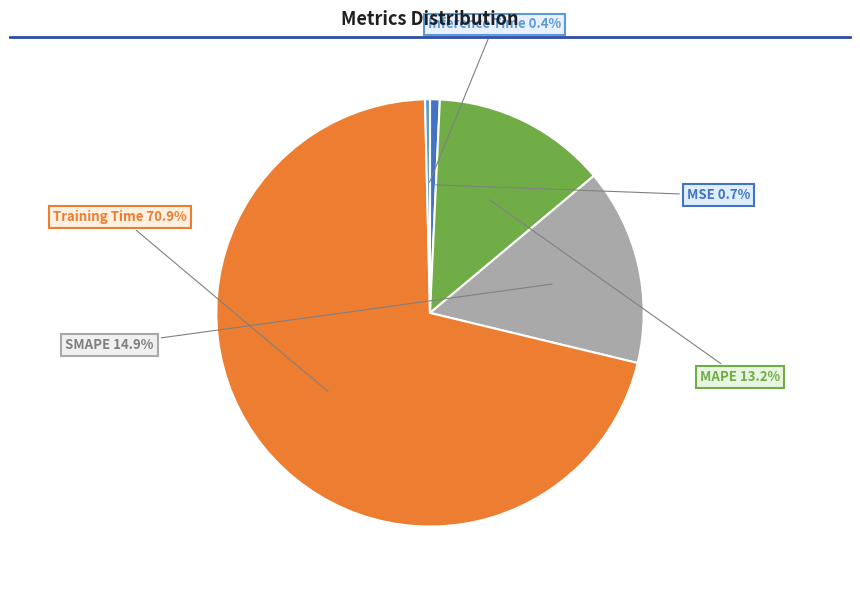

Between SMAPE and Inference Time, which is larger?

SMAPE